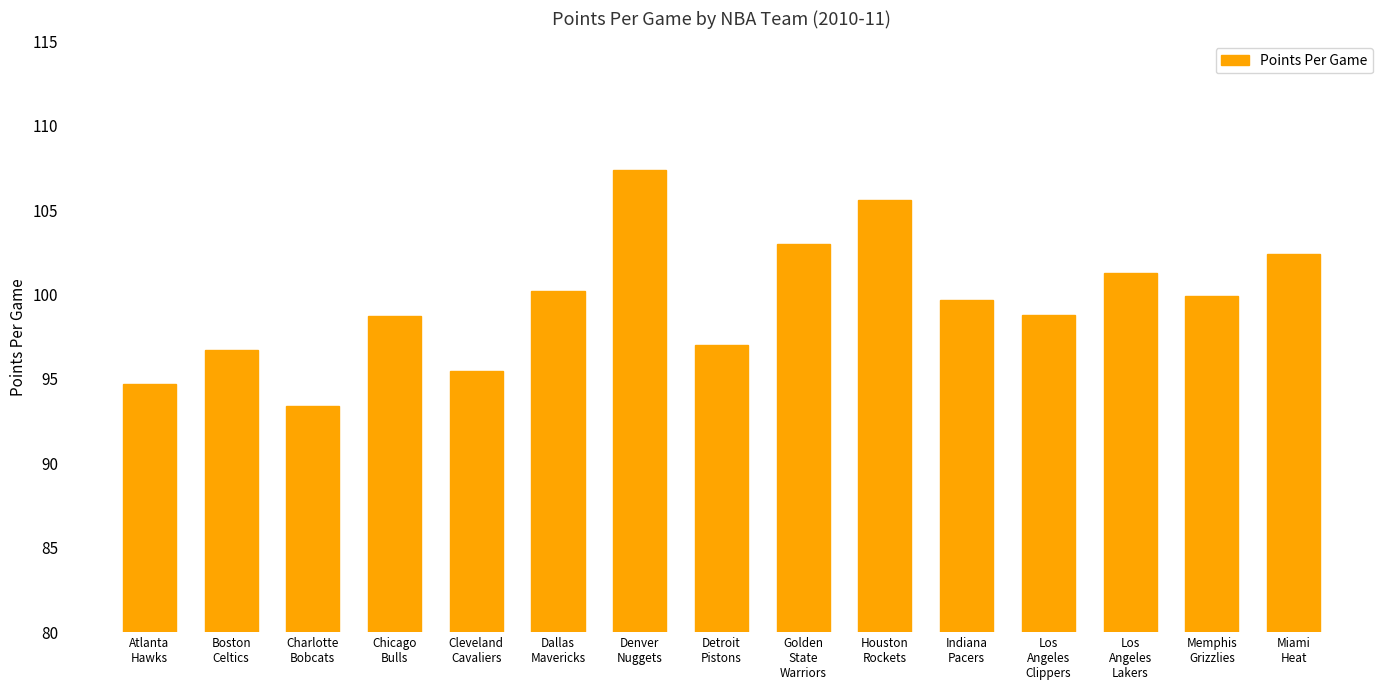

What is the sum of all values?

1494.3